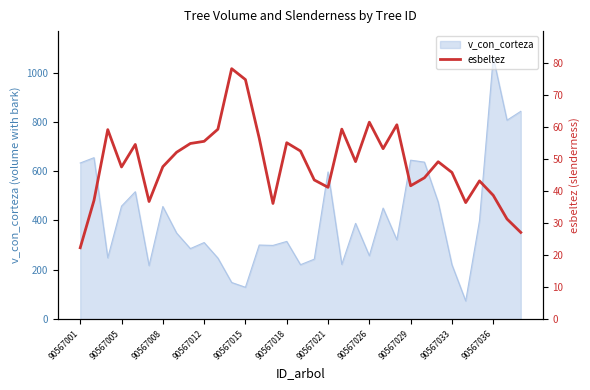

At which label is v_con_corteza closest to 567?

90567021